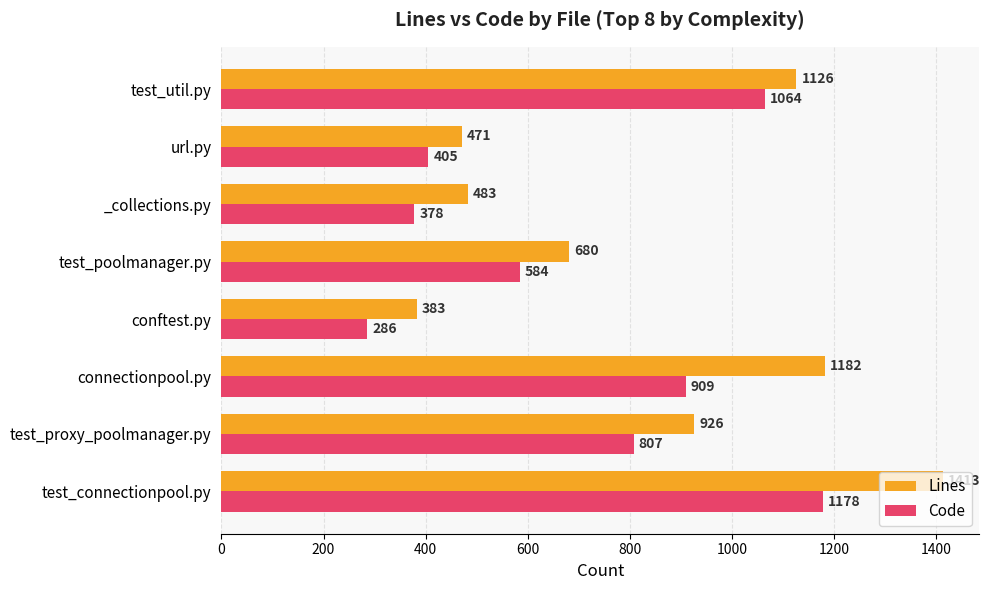

The value of Lines at connectionpool.py is 767. True or false?

False